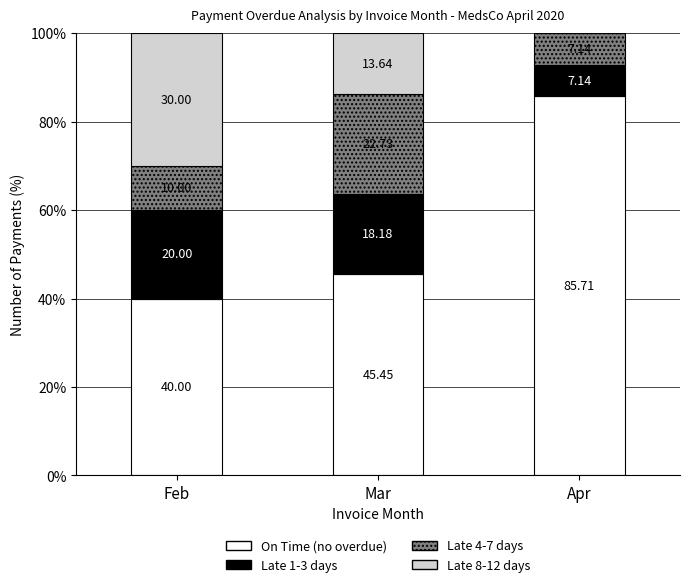

Are the bars horizontal?

No